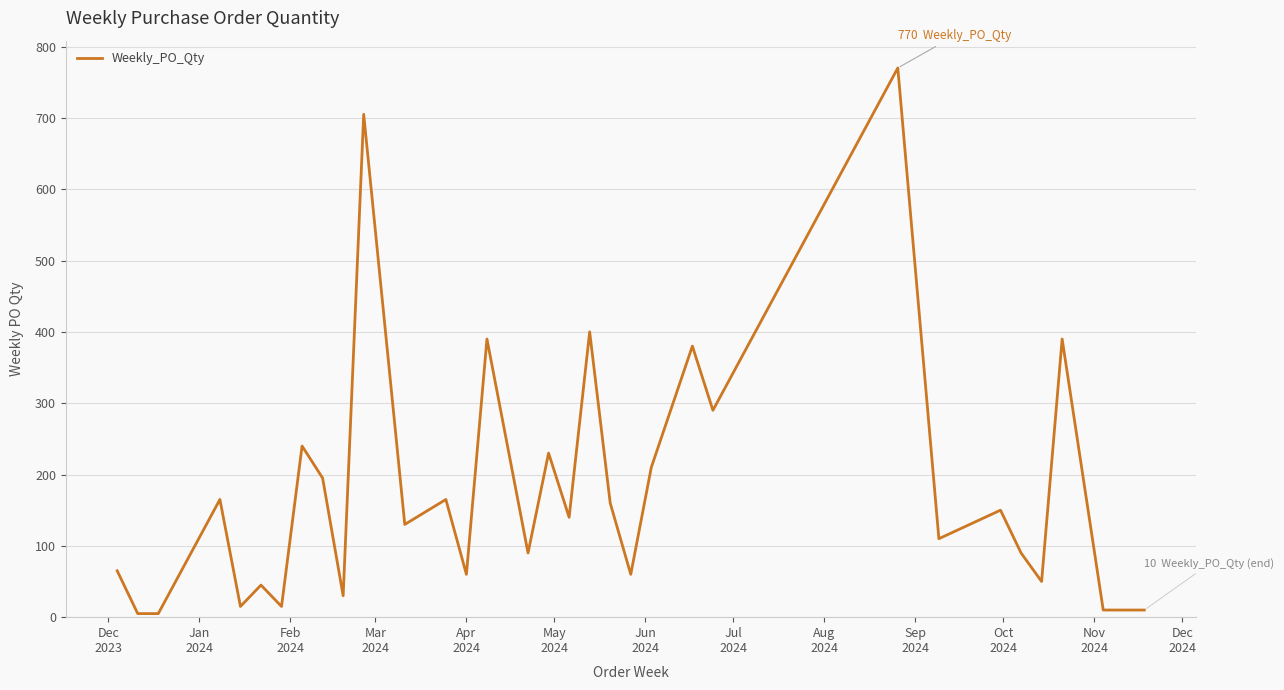

Reading left to right, extract all data points from this chart.

65	5	5	165	15	45	15	240	195	30	705	130	165	60	390	90	230	140	400	160	60	210	380	290	770	110	150	90	50	390	10	10